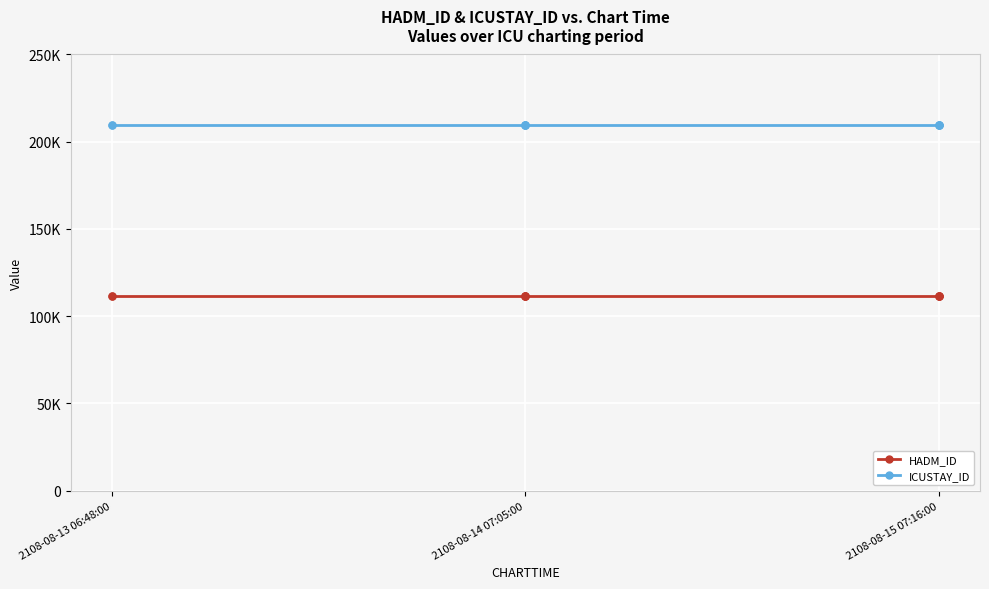

Between 2108-08-15 07:16:00 and 2108-08-14 07:05:00, which is larger?

2108-08-15 07:16:00